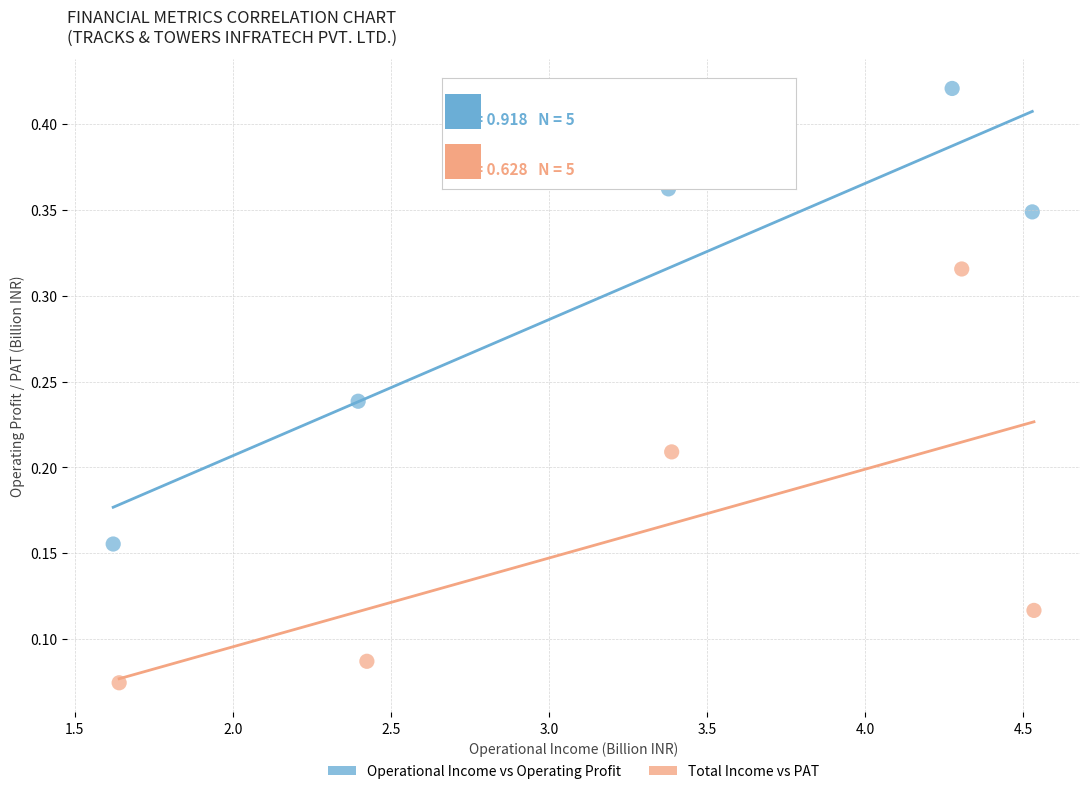

What are all the series names shown in the legend?

Operational Income vs Operating Profit, Total Income vs PAT